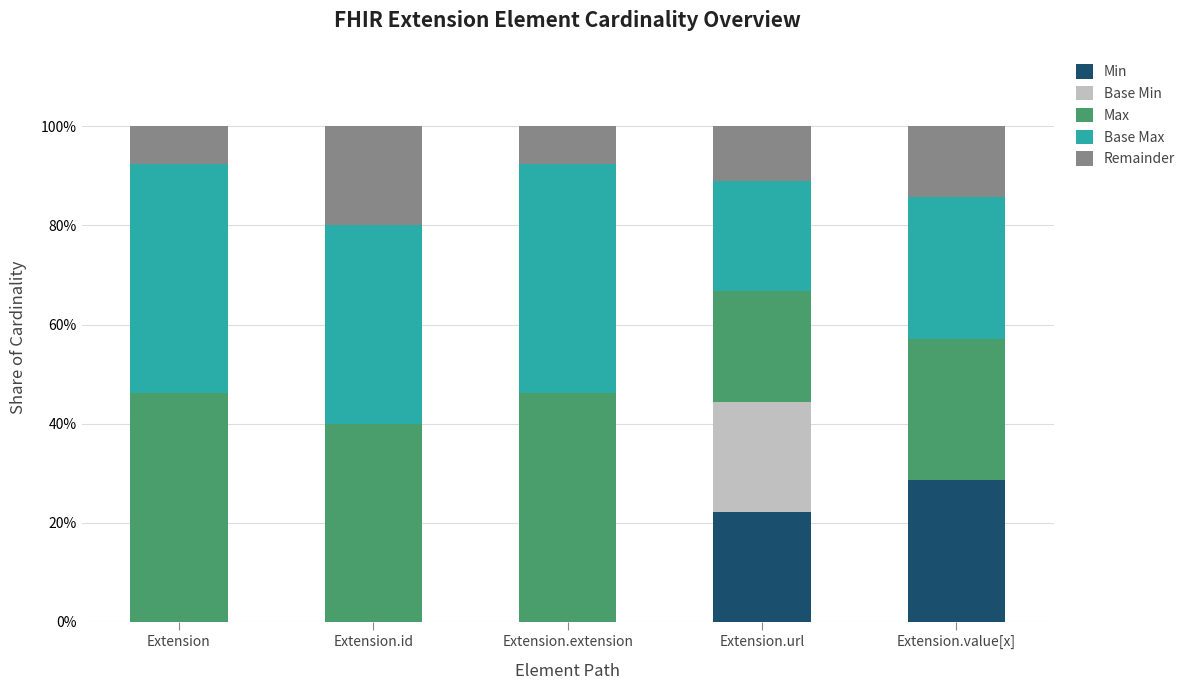

Are the bars horizontal?

No